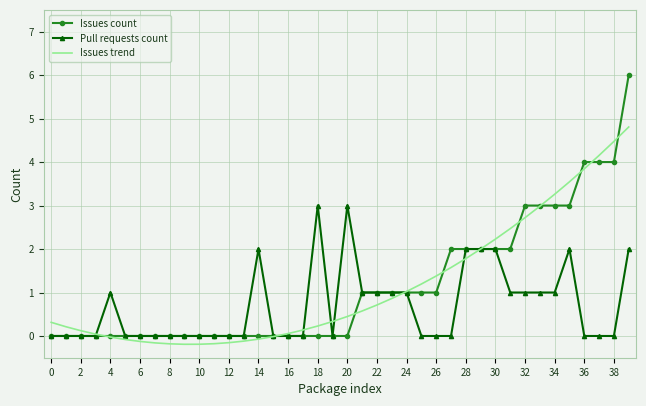

List the series in order of their peak value, highest first.

Issues count, Issues trend, Pull requests count